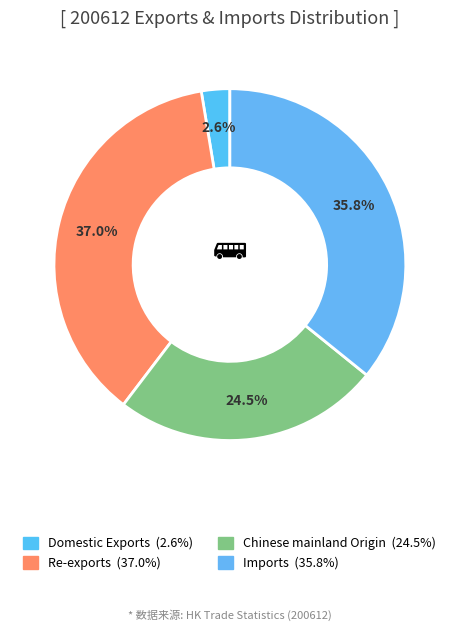

Do Domestic Exports and Re-exports together represent more than half of the pie?

No